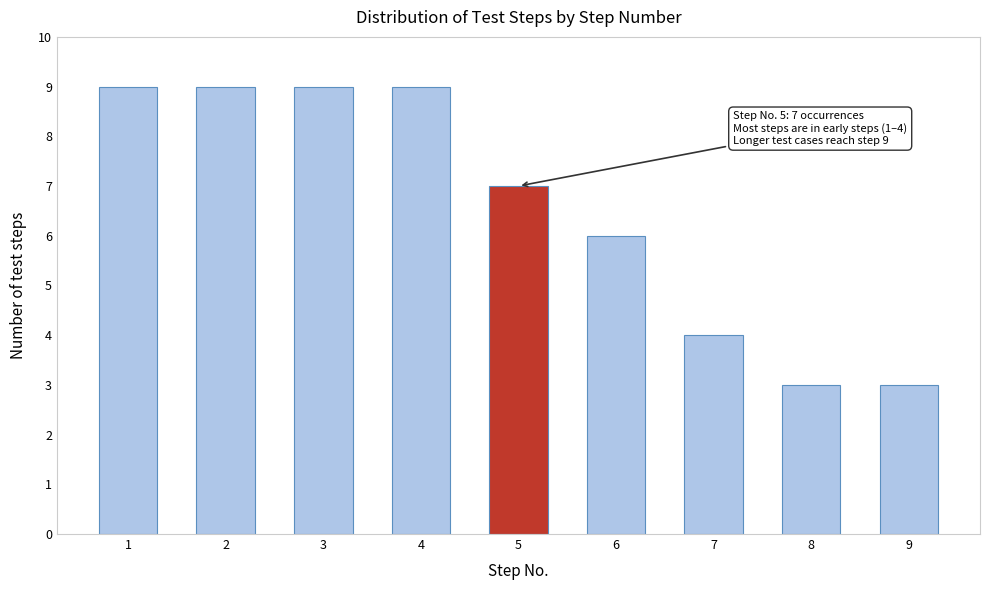

Reading left to right, what are all the values shown in this chart?

9	9	9	9	7	6	4	3	3